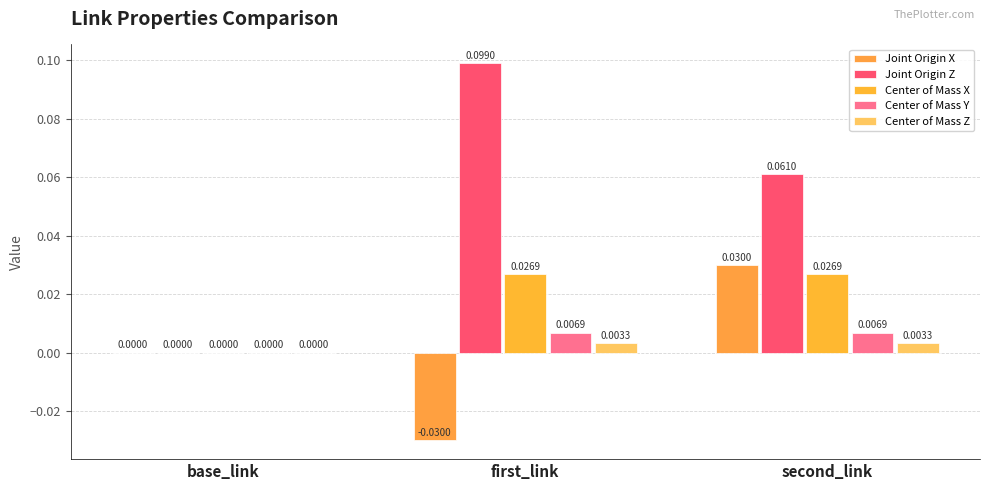

Are the bars horizontal?

No